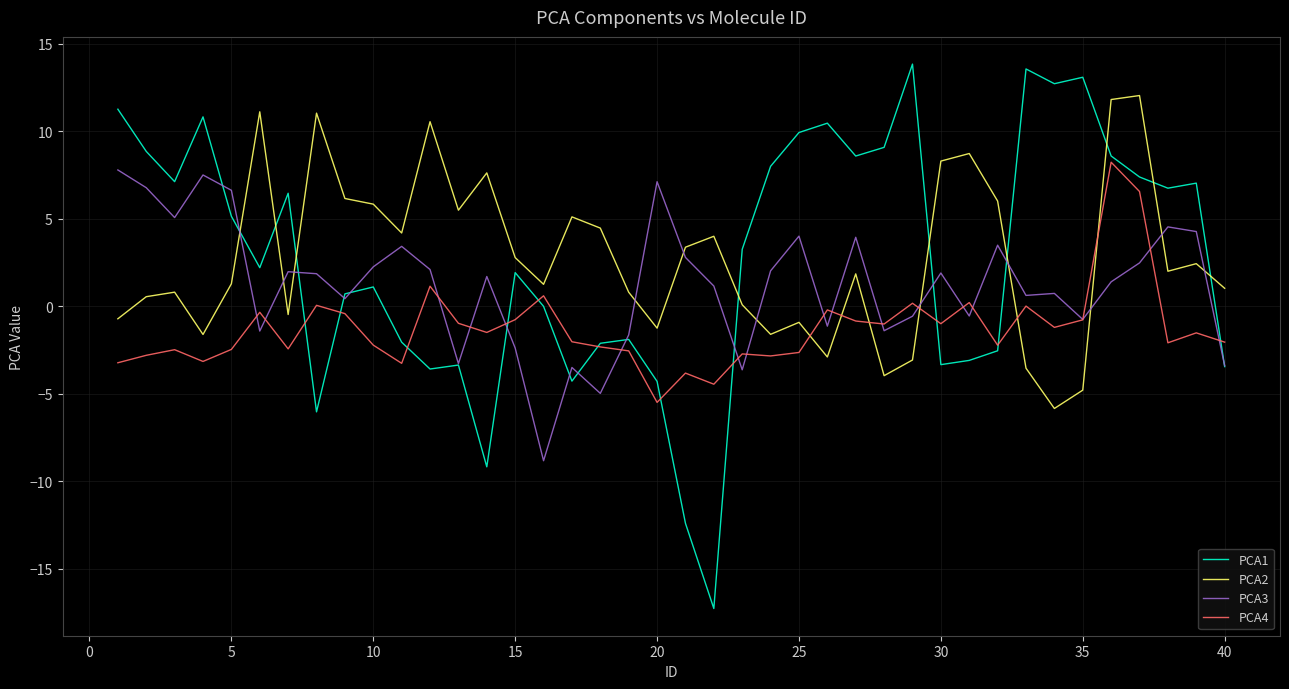

How many lines are shown in the chart?

4